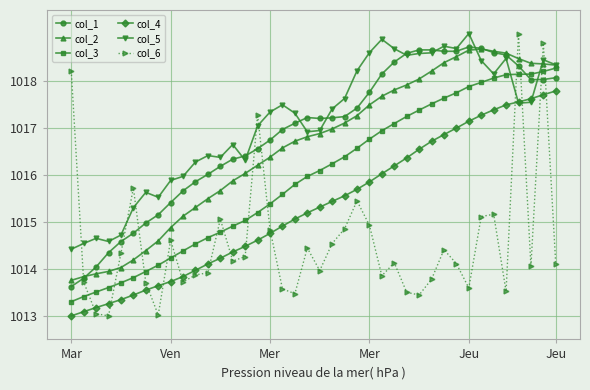

Is this an area chart (filled region under the line)?

No